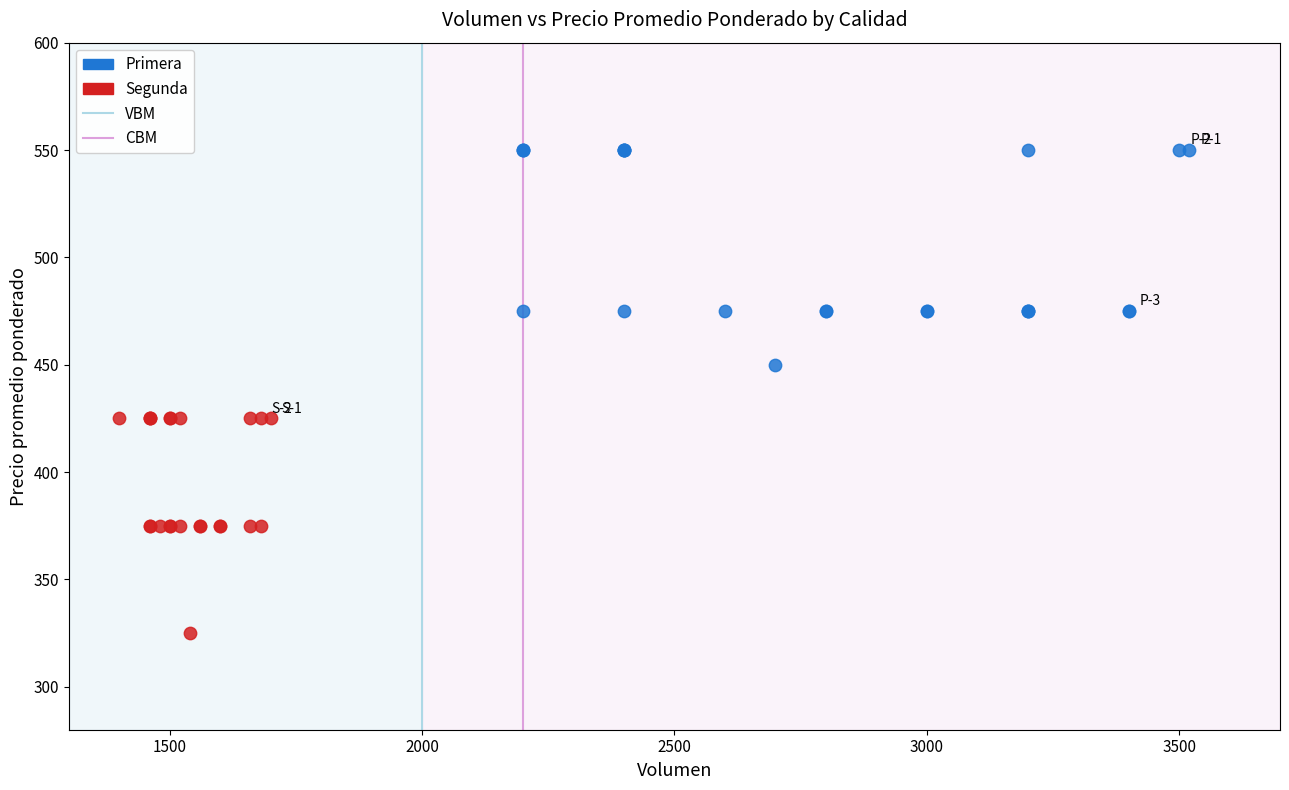

Which series reaches the minimum Y coordinate?

Segunda